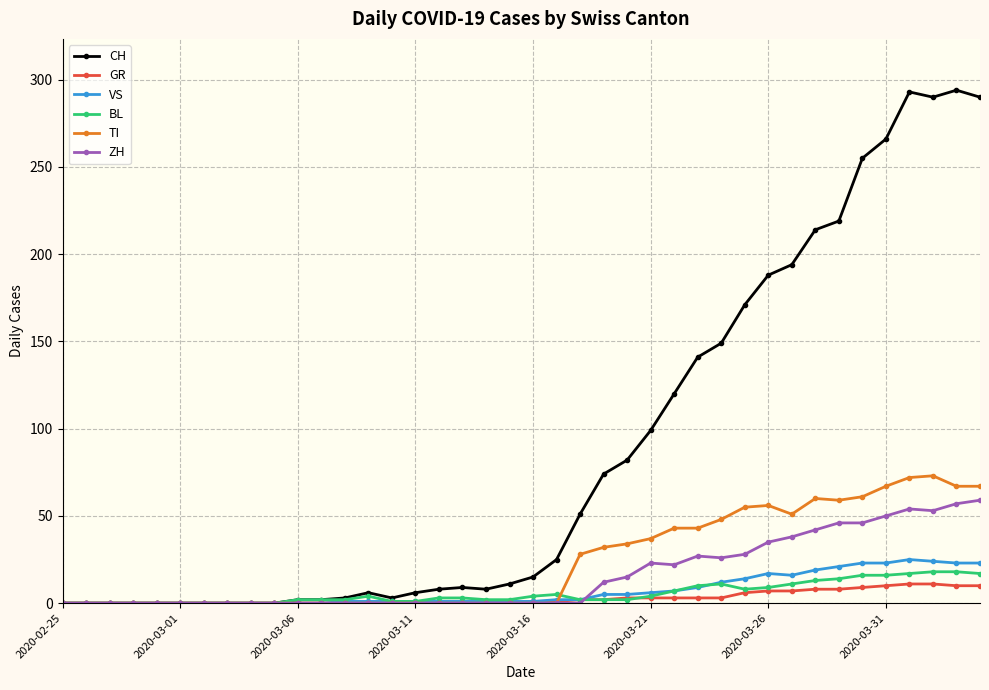

What is the maximum value for ZH?

59